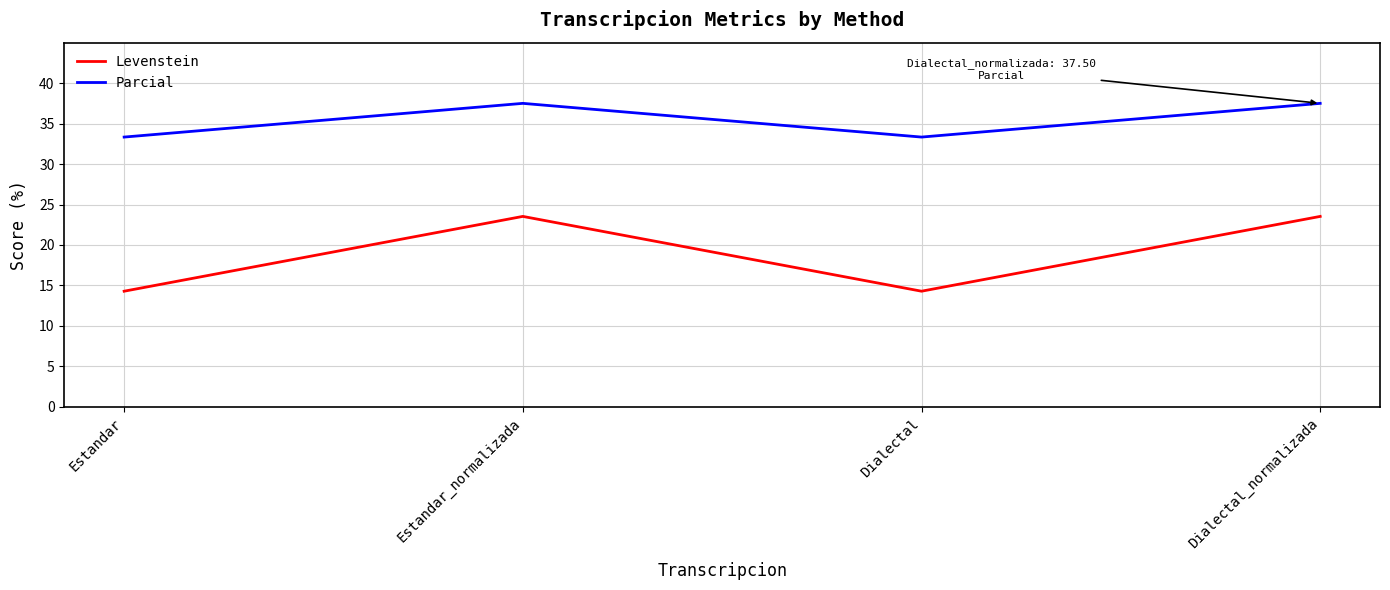

What position from the left is Dialectal?

3